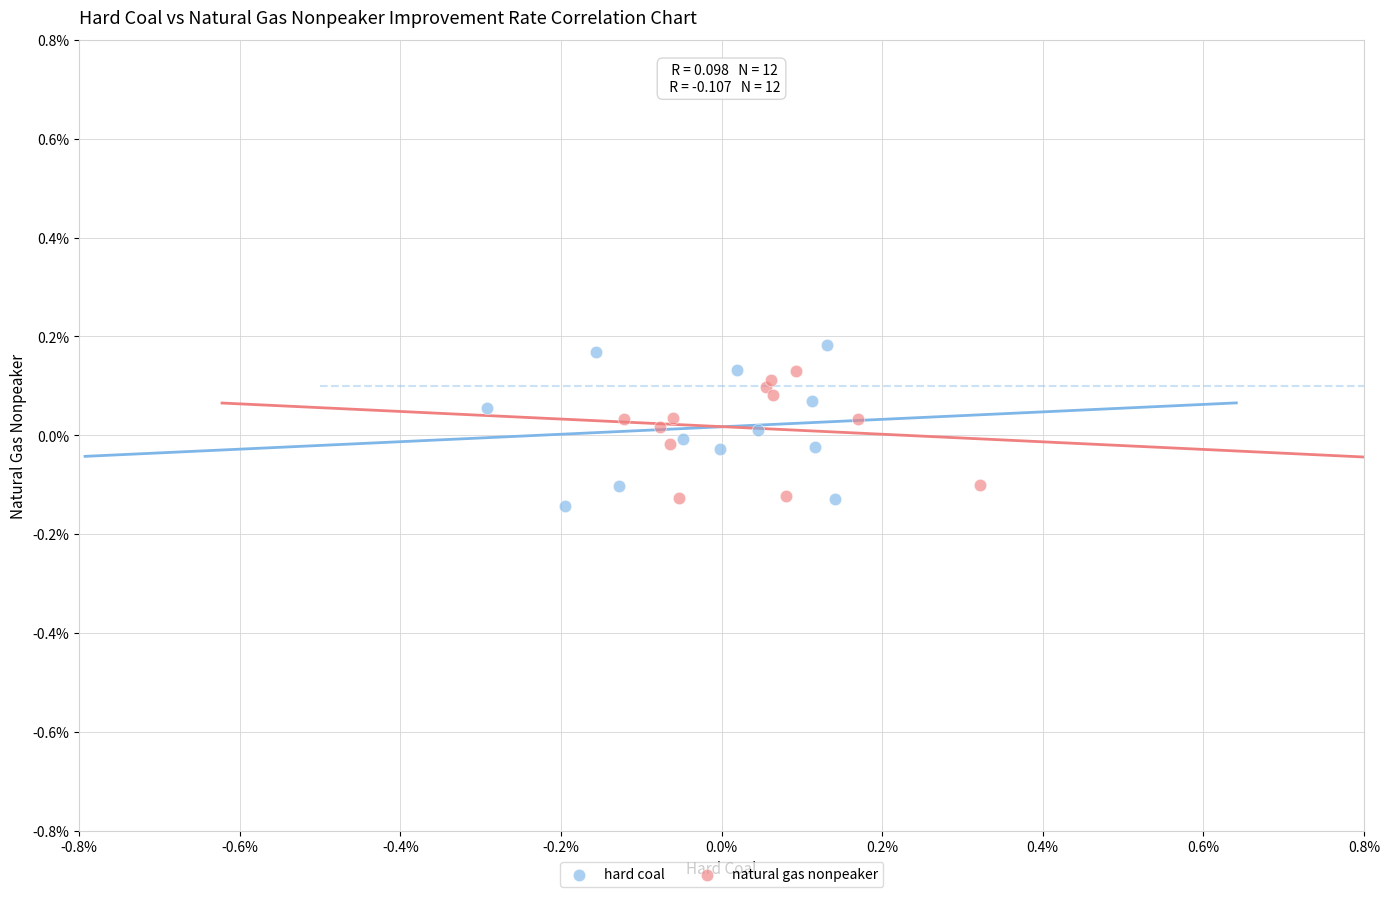

Which series contains the highest Y value?

hard coal